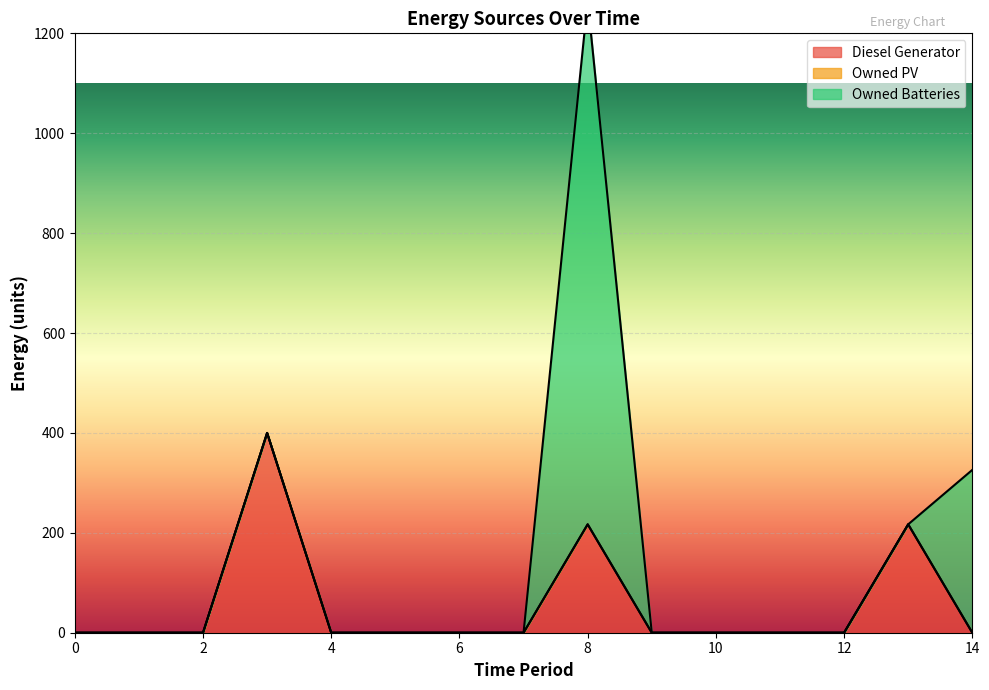

List the series in order of their peak value, highest first.

Owned Batteries, Diesel Generator, Owned PV